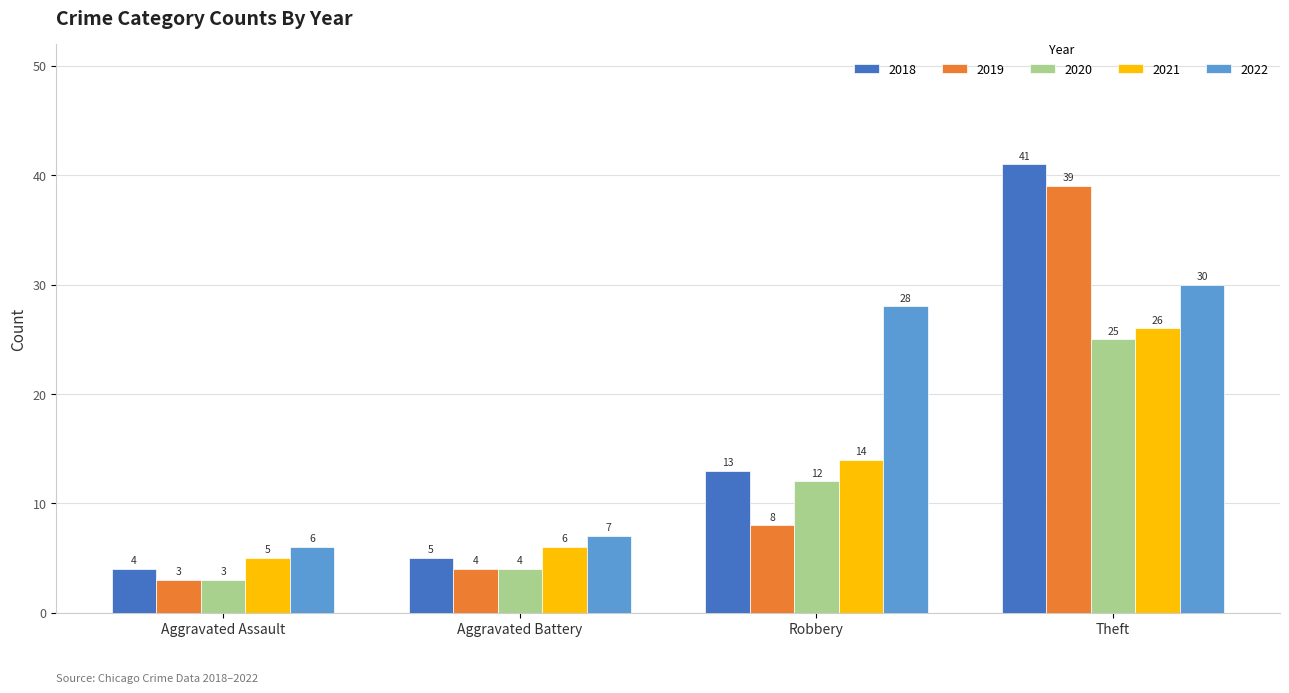

Is the value of 2020 at Aggravated Assault greater than the value of 2021 at Aggravated Assault?

No